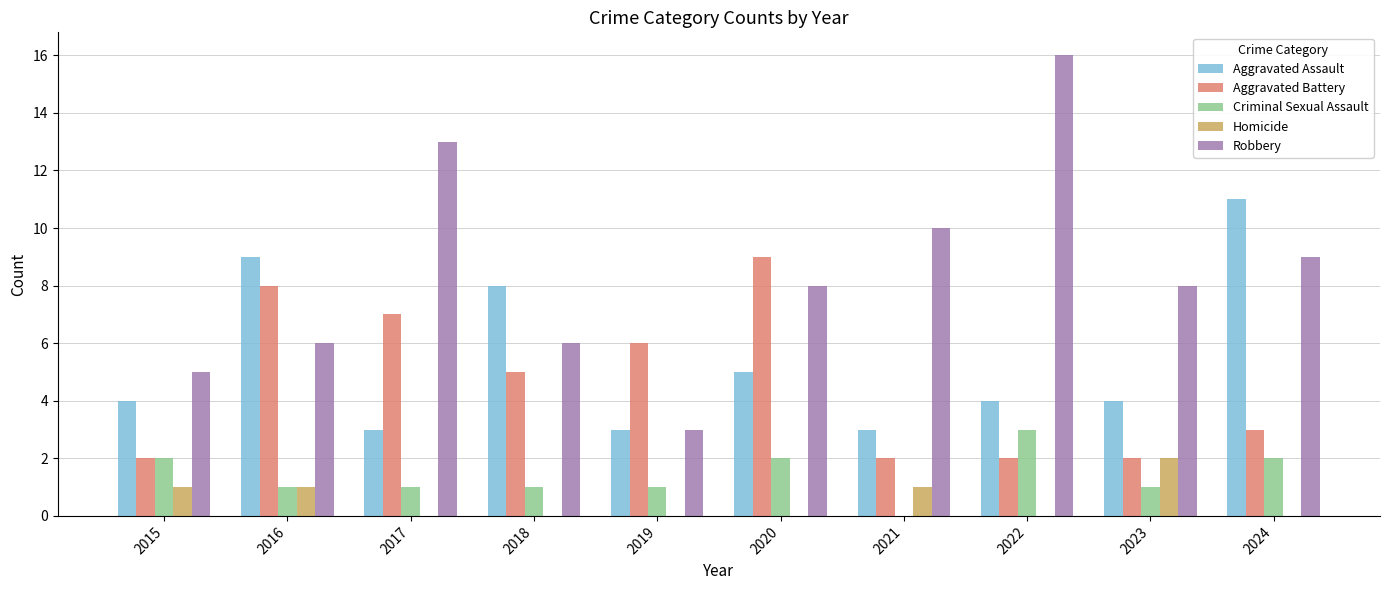

True or false: Robbery has a value of 2 at 2023.

False